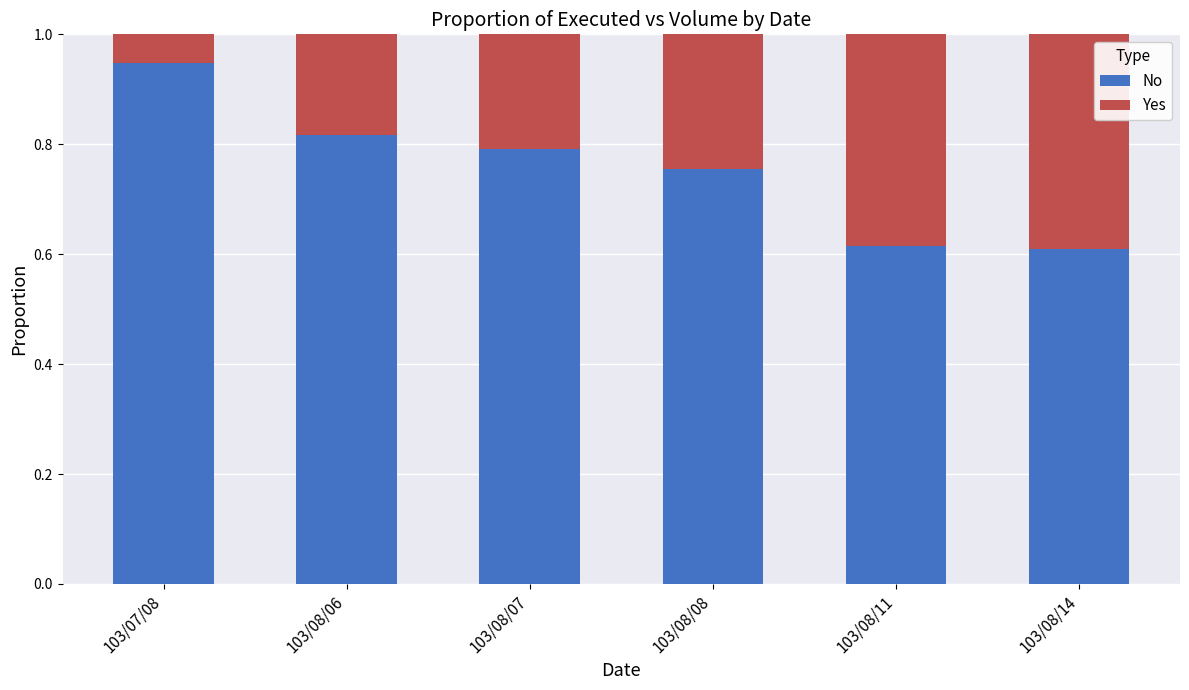

Count the number of data series in this chart.

2